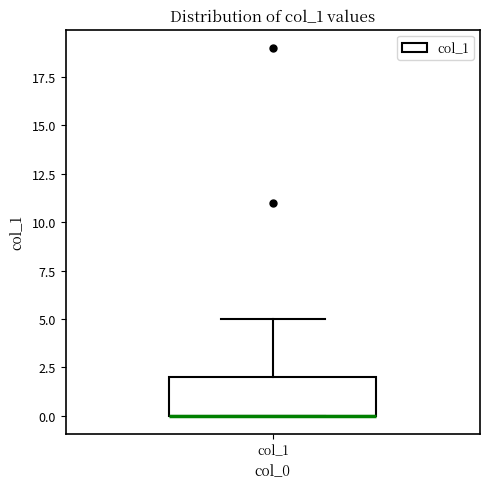

Transcribe this box plot: give where the median line is, the range the box spans, and where the two whiskers end, as read against the y-axis. The values are not printed on the chart, so give them approximately, as read against the axis.

median 0 (drawn on the box's lower edge), box 0 to 2, whiskers 0 to 5